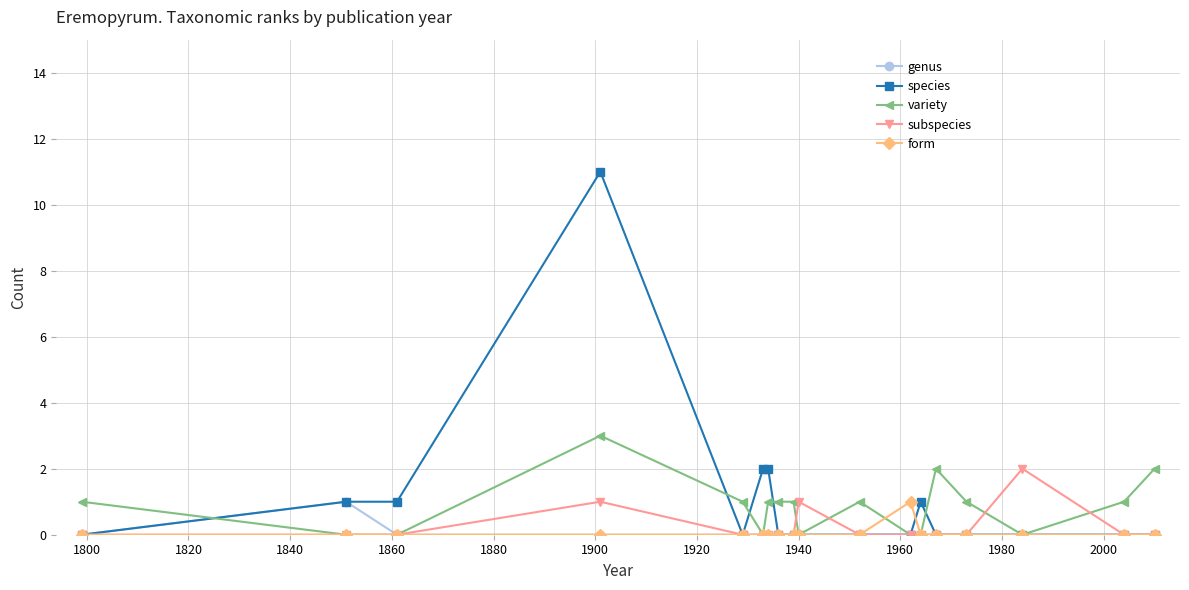

True or false: variety has more than 2 points higher than both neighbors.

True